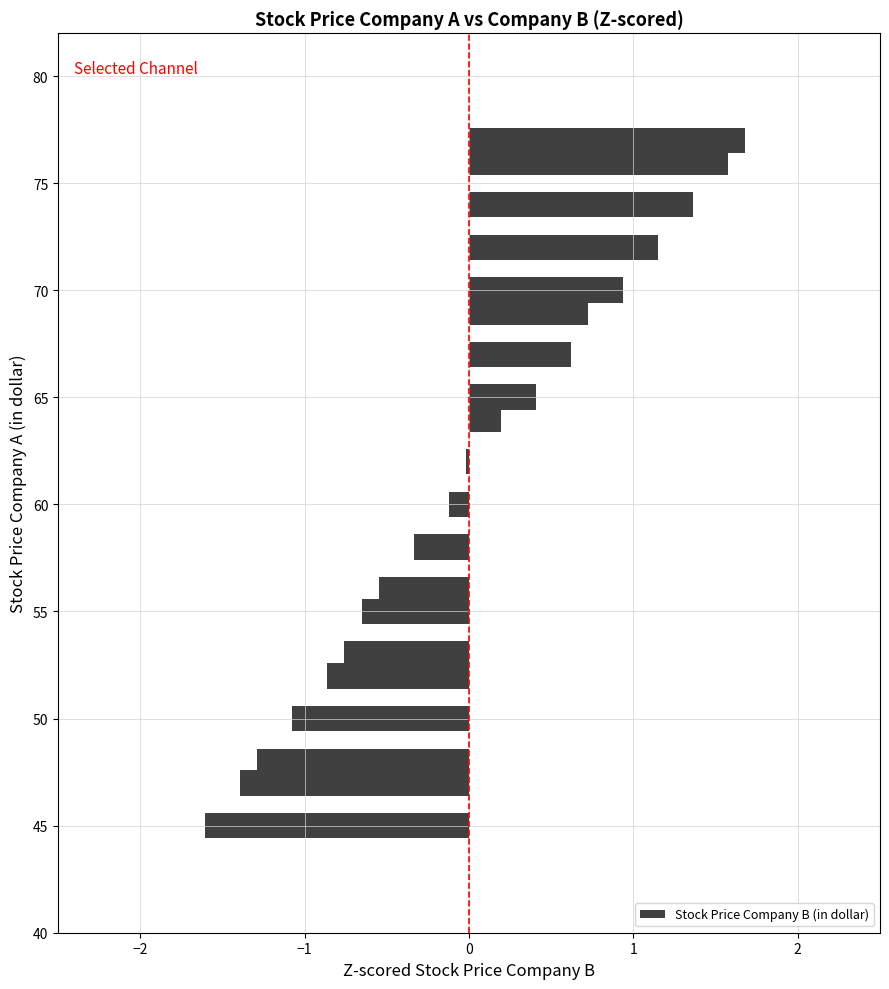

What is the difference between the maximum and minimum values?

3.3